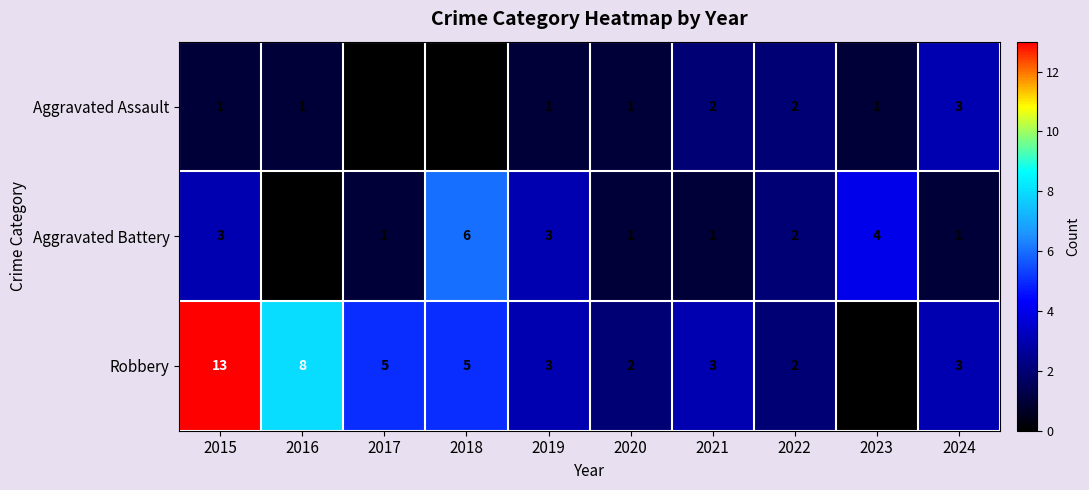

How many distinct data groups are displayed?

3